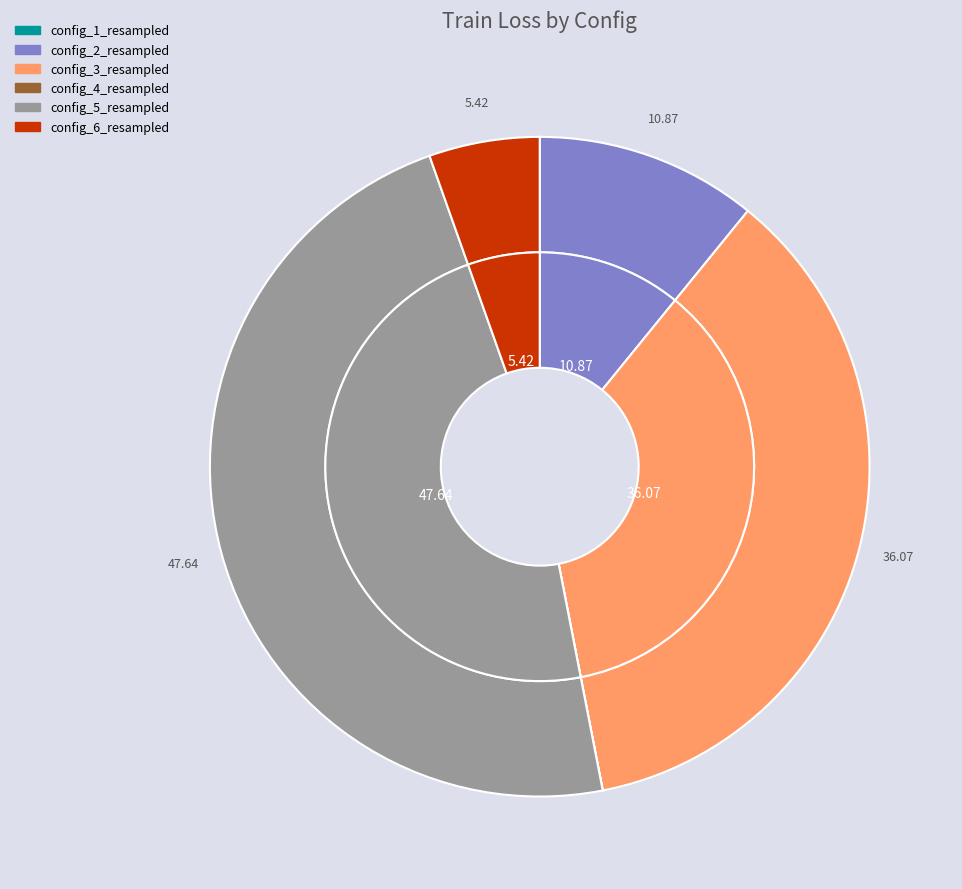

Which slice is the largest?

config_5_resampled